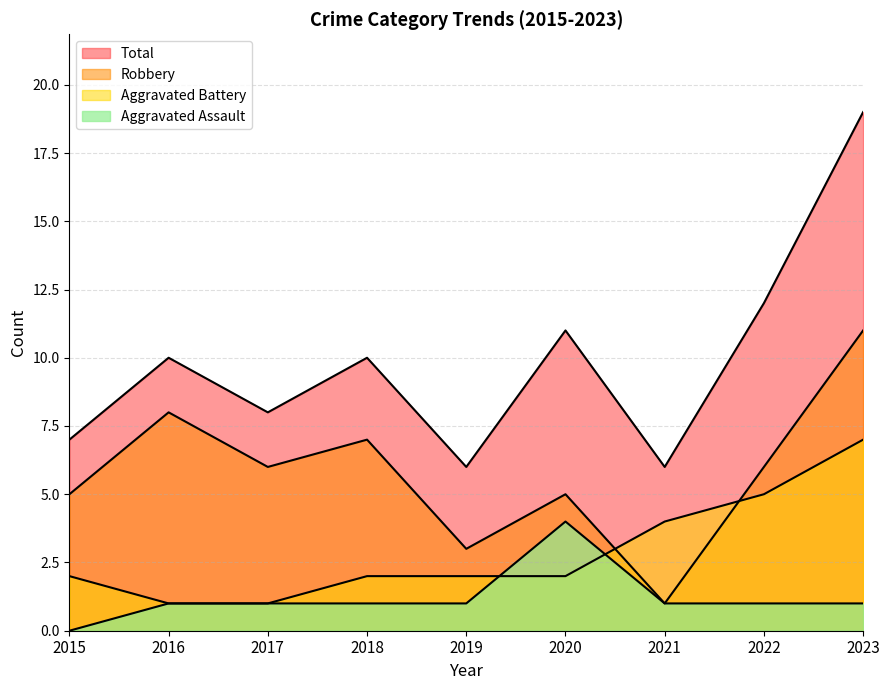

Rank the categories by Total value from highest to lowest.

2023, 2022, 2020, 2016, 2018, 2017, 2015, 2019, 2021